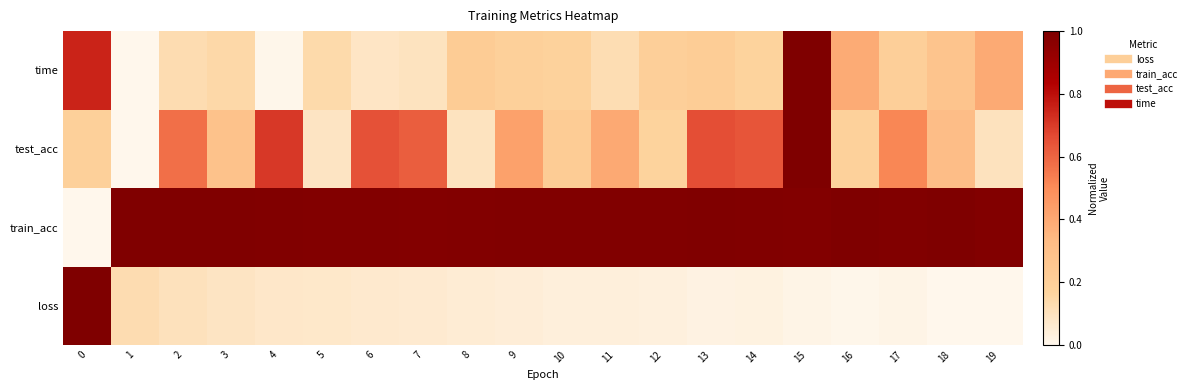

What is the greatest value displayed?

1.0